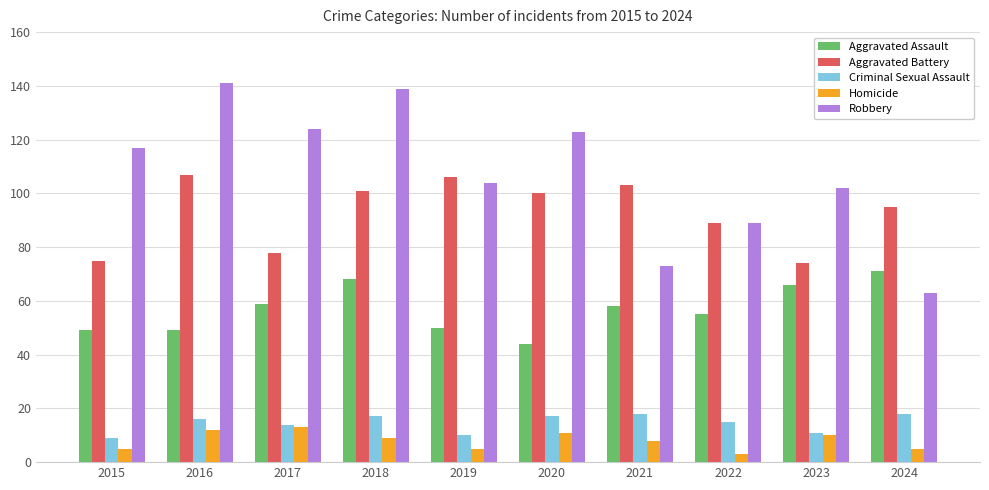

What is the difference between the maximum and minimum values in the Aggravated Assault series?

27